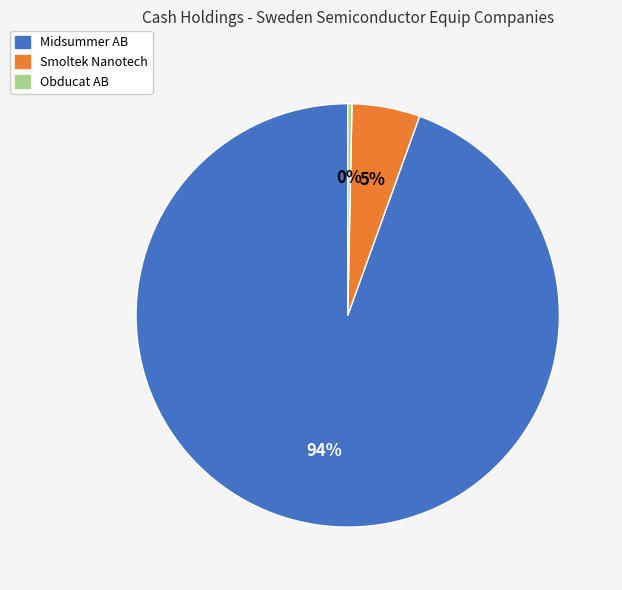

To the nearest percent, what is the average slice percentage?

33%